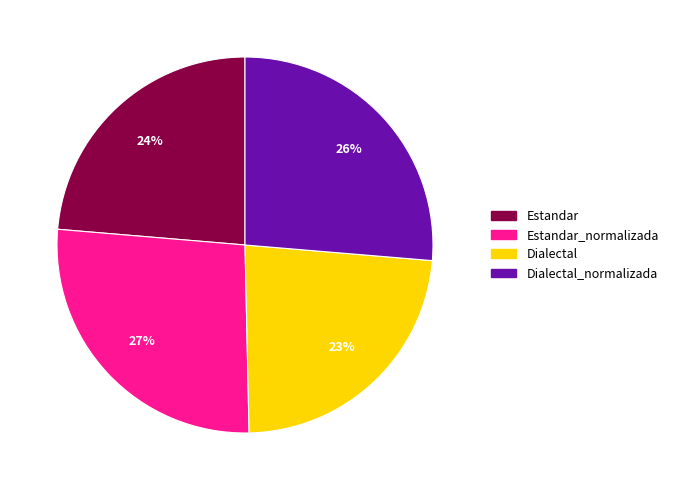

To the nearest percent, what is the average slice percentage?

25%